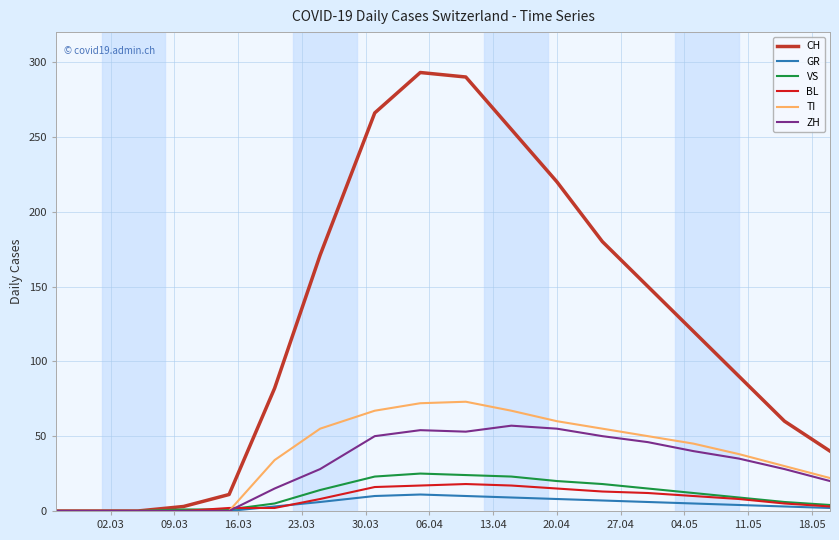

Which series has the widest spread of values?

CH